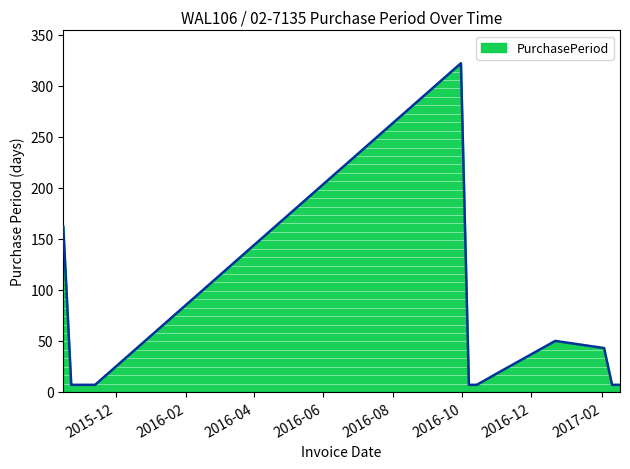

Reading left to right, what are all the values shown in this chart?

162	7	7	7	7	322	7	7	19	50	43	7	7